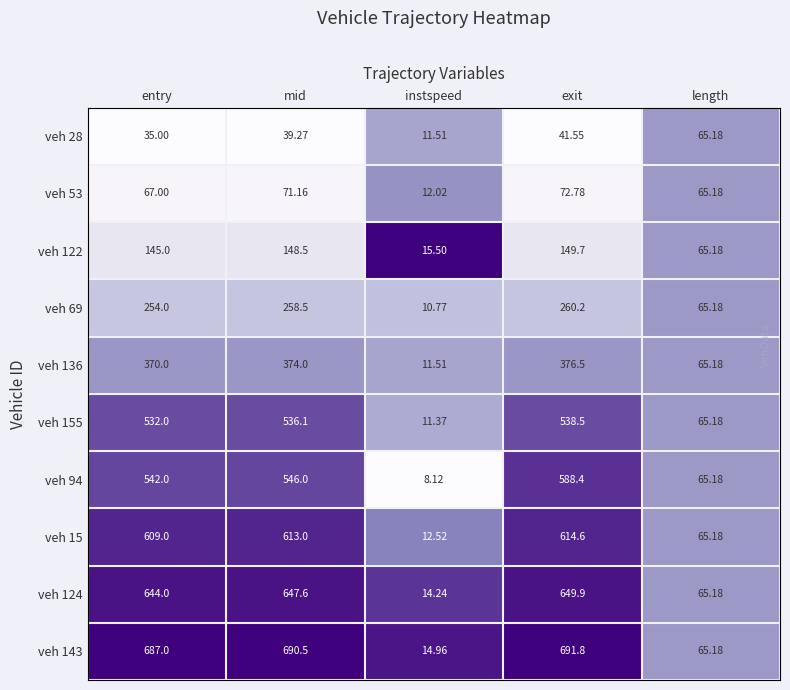

Which category has the lowest value in the veh 53 series?

instspeed